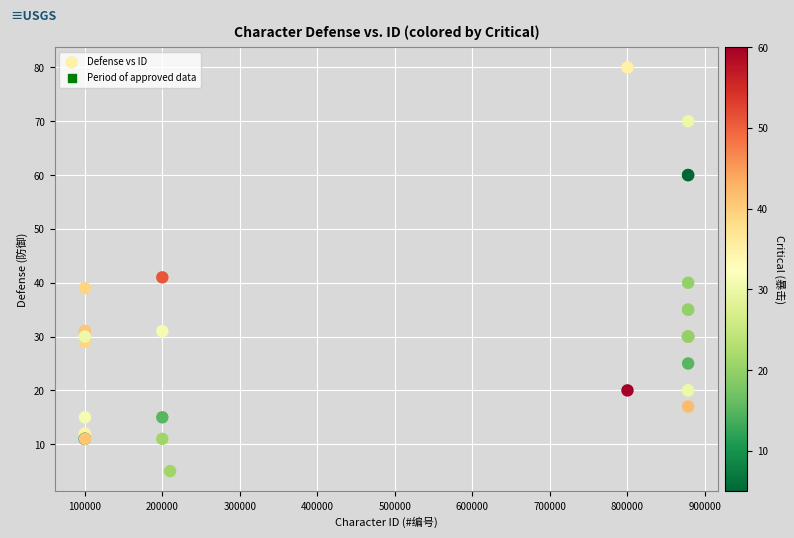

What Y value in the scatter plot is closest to 42?

41